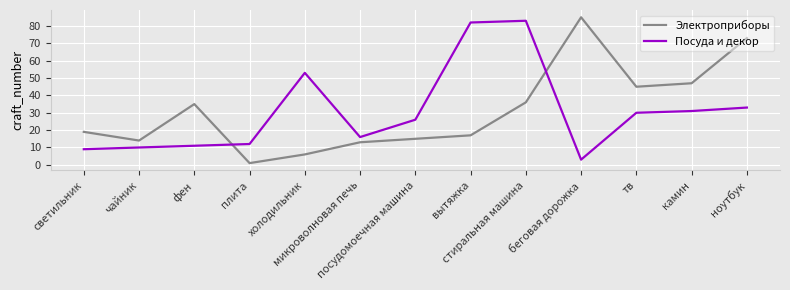

What is the lowest value of the Посуда и декор series?

3